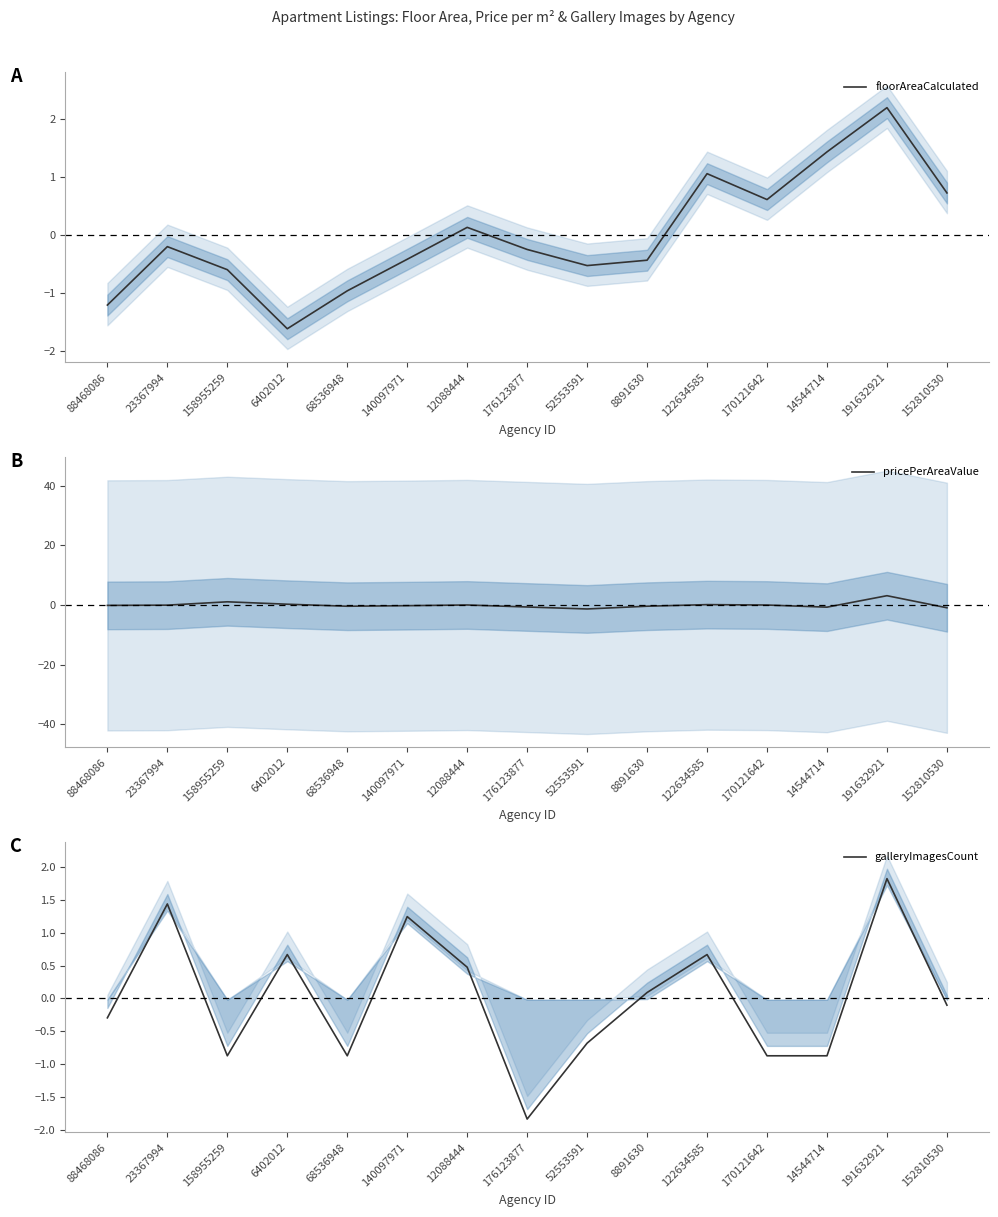

What is the maximum value shown in the chart?

3.1